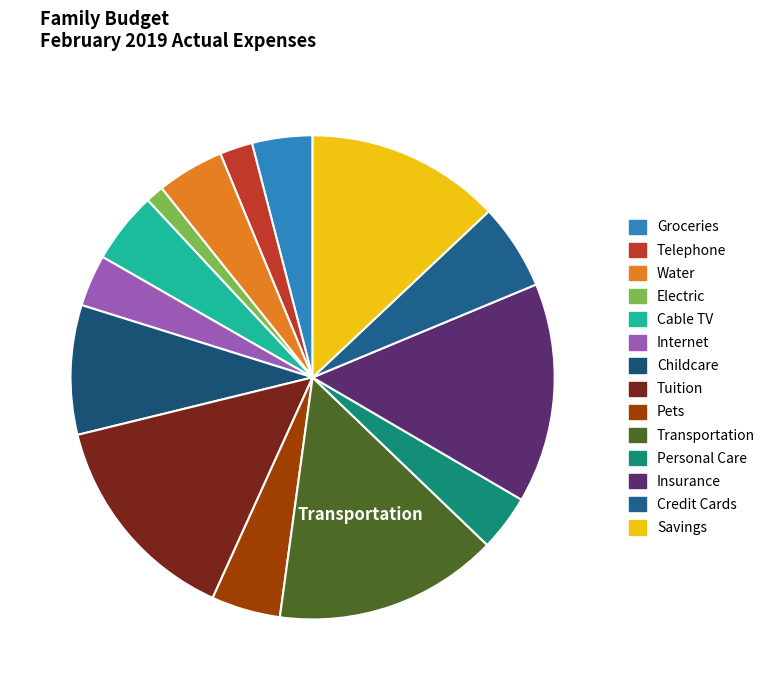

What is the change in value from Telephone to Childcare?

+112